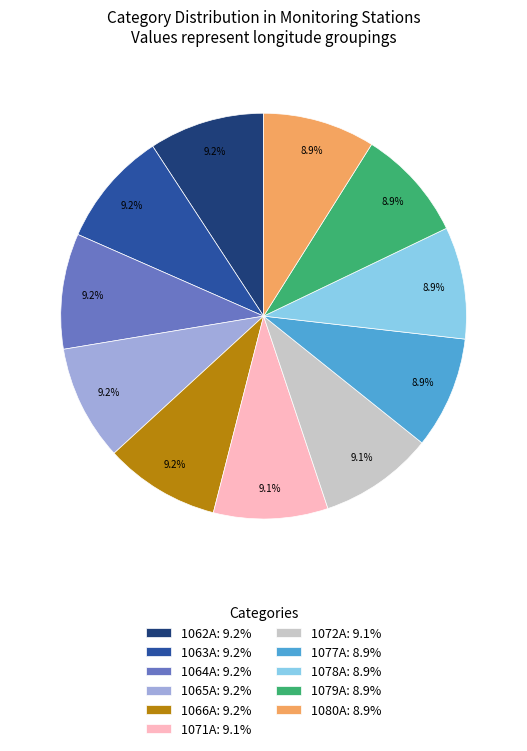

Does 1078A represent more than half of the total?

No